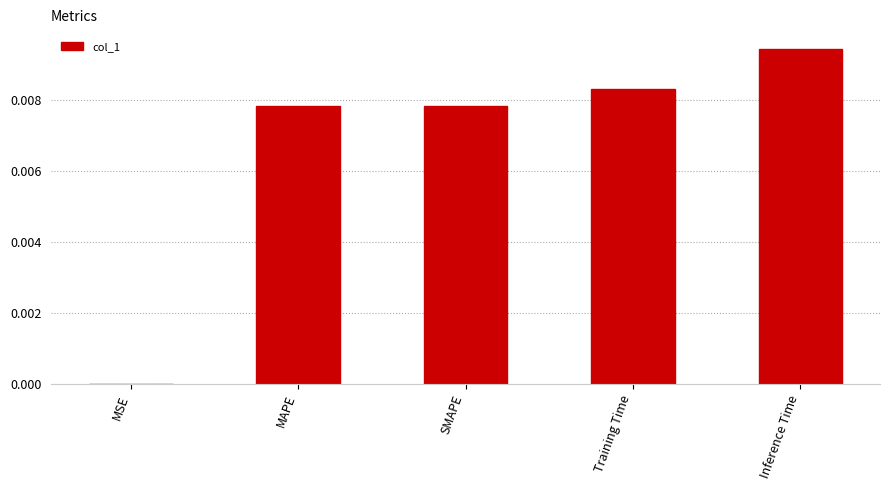

Is it true that the value at MAPE is 0.0?

True